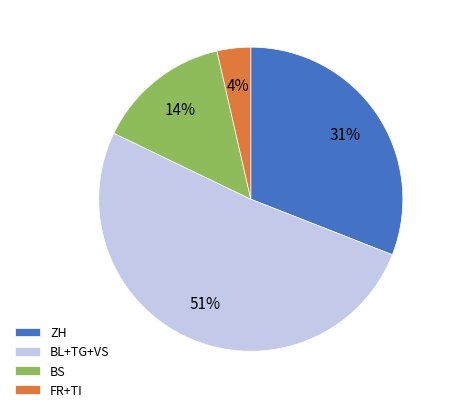

What is the largest slice in the pie chart?

BL+TG+VS